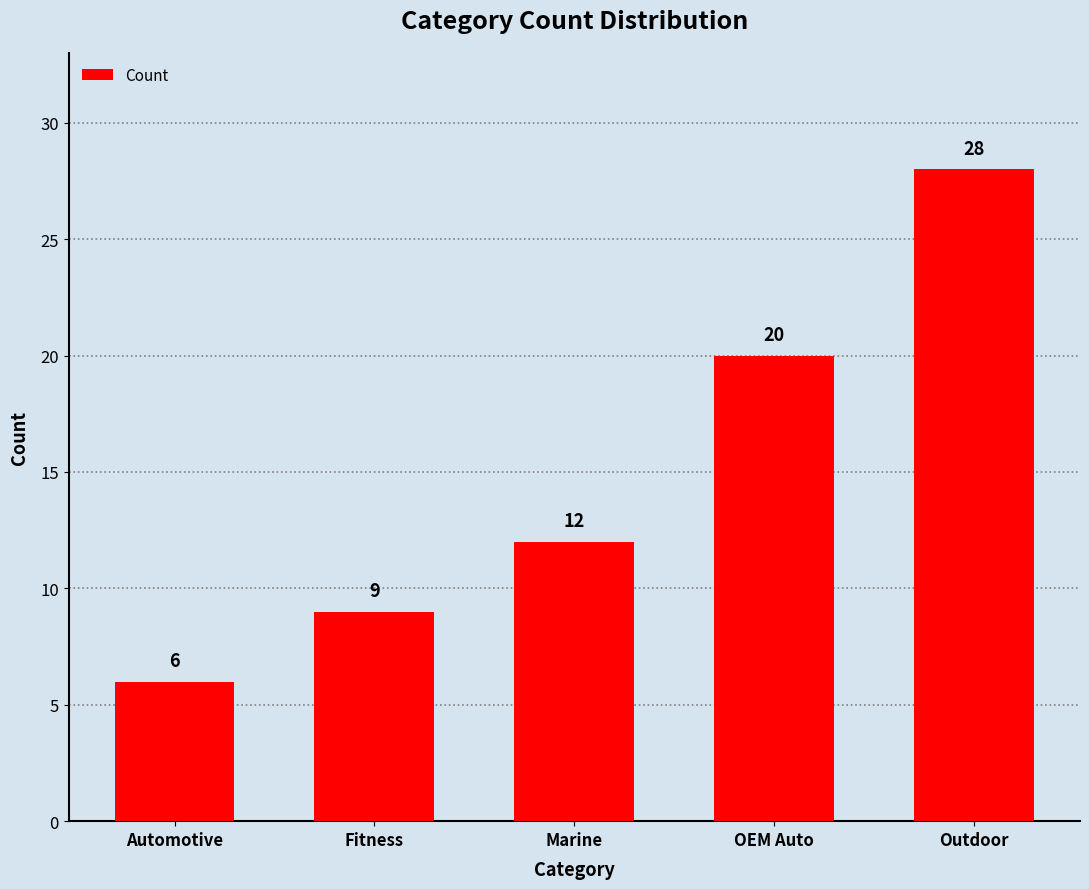

The chart shows a value of 8 at OEM Auto. True or false?

False